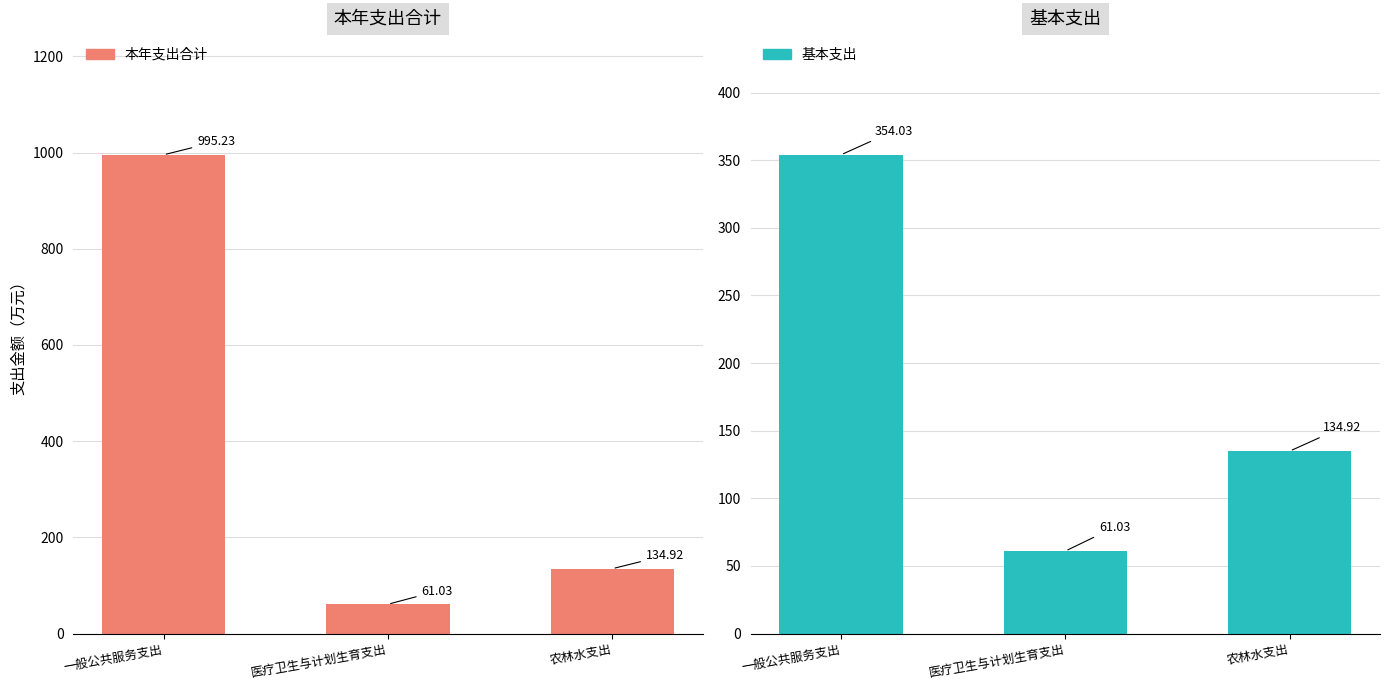

How many categories are shown in the chart?

3